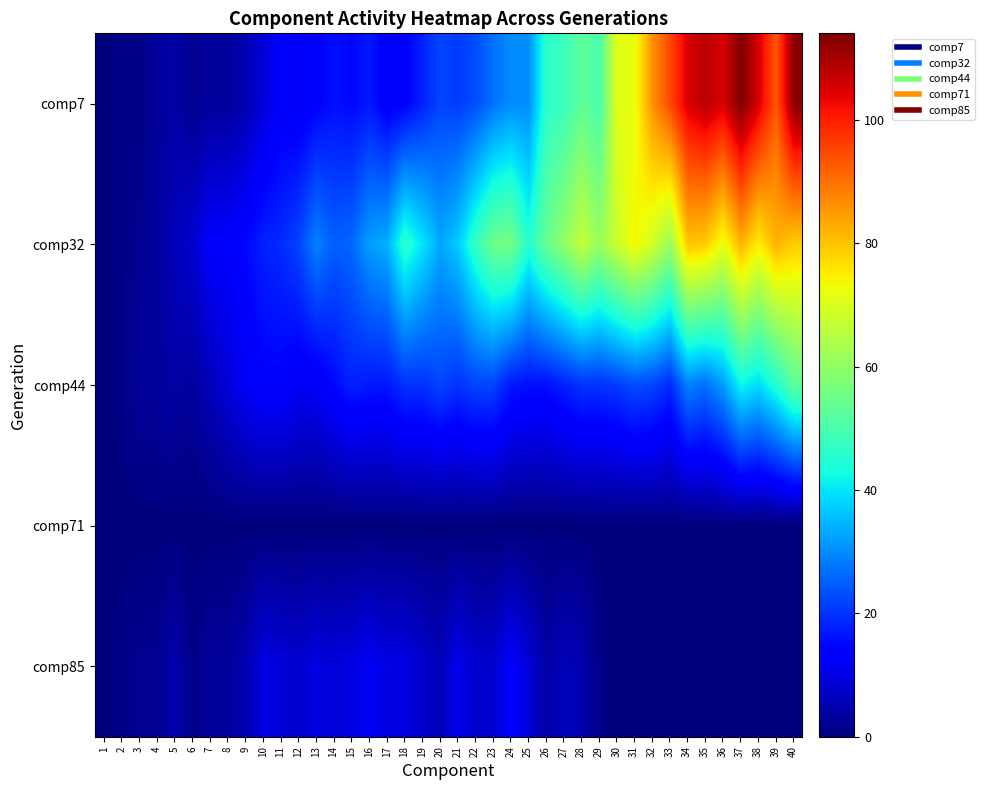

Which series has the largest range (max minus min)?

comp7